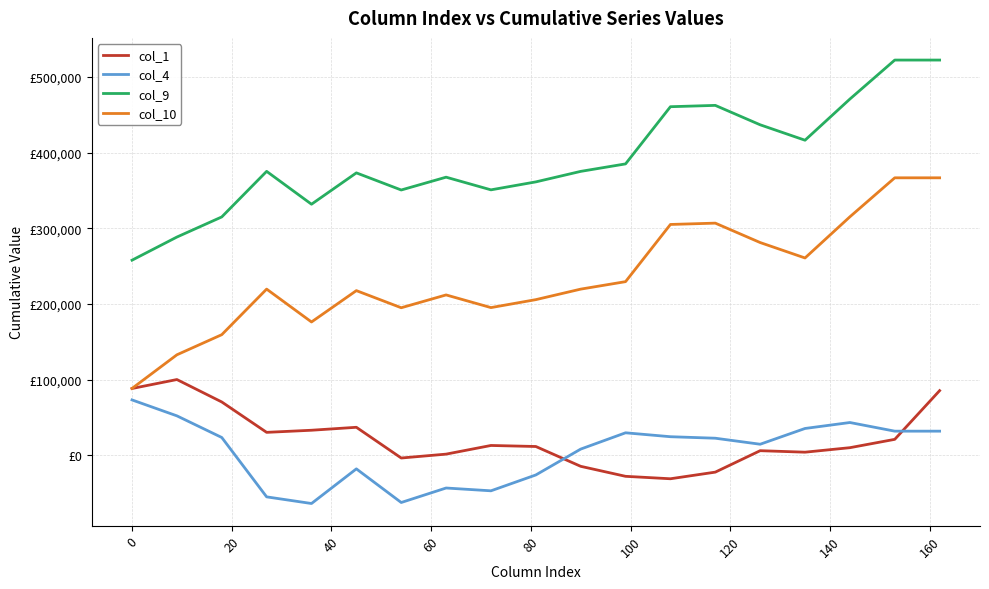

Rank the series by their maximum value, from highest to lowest.

col_9, col_10, col_1, col_4